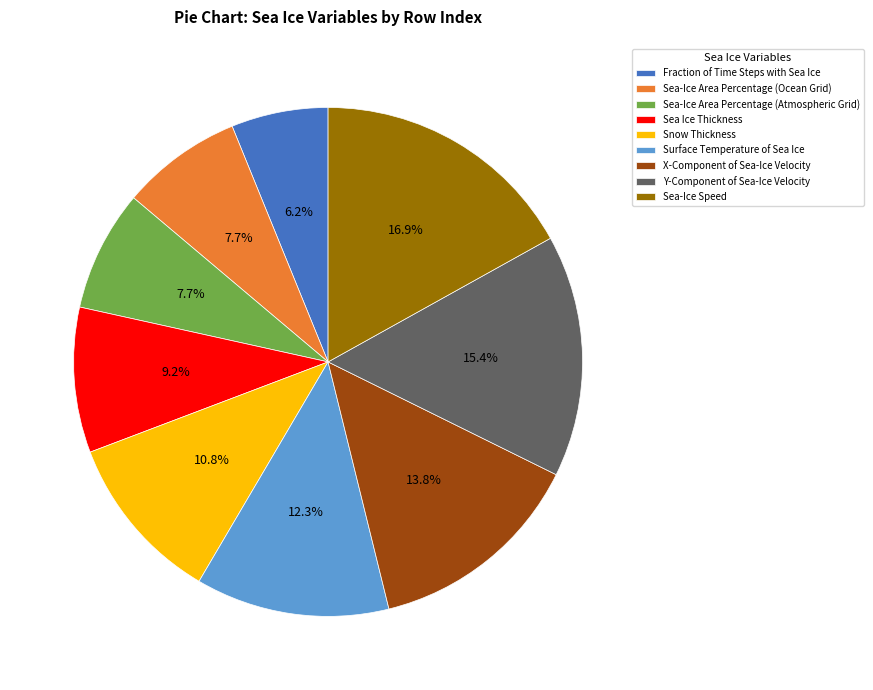

How many segments does this pie chart have?

9